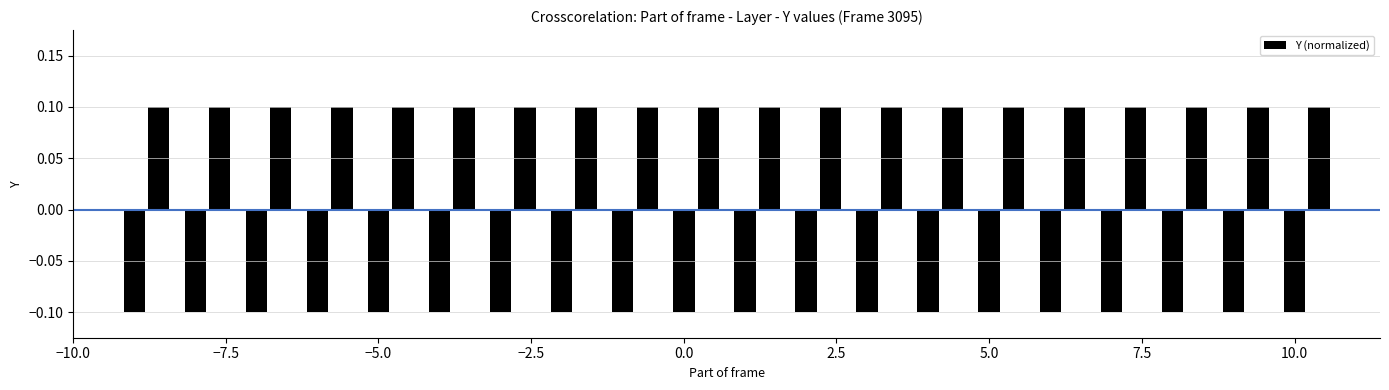

Count the values in the range 0 to 1.

20